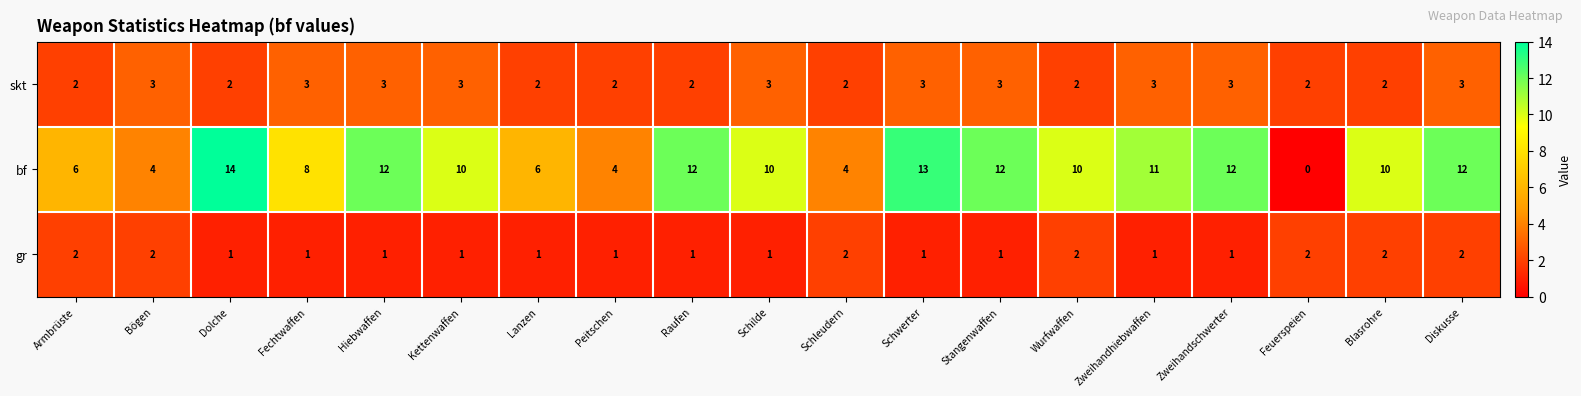

At how many categories does at least one series exceed 0?

19